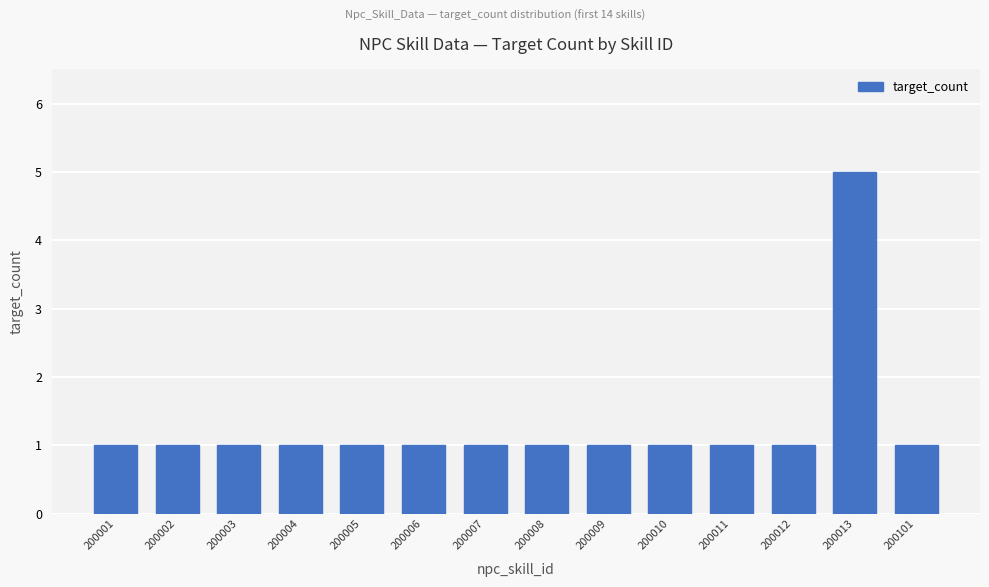

What is the minimum value shown in the chart?

1